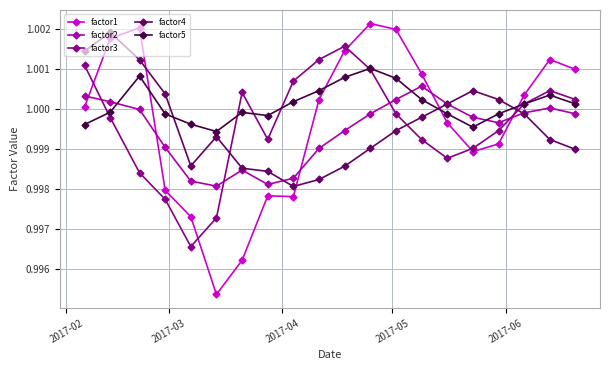

What is the sum of all factor4 values?

20.0